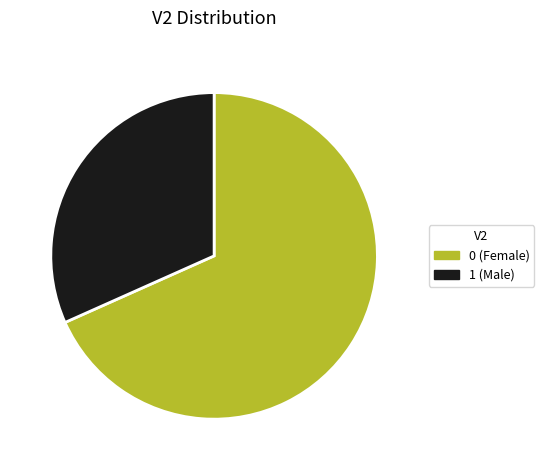

Is there any slice that represents more than half of the pie?

Yes